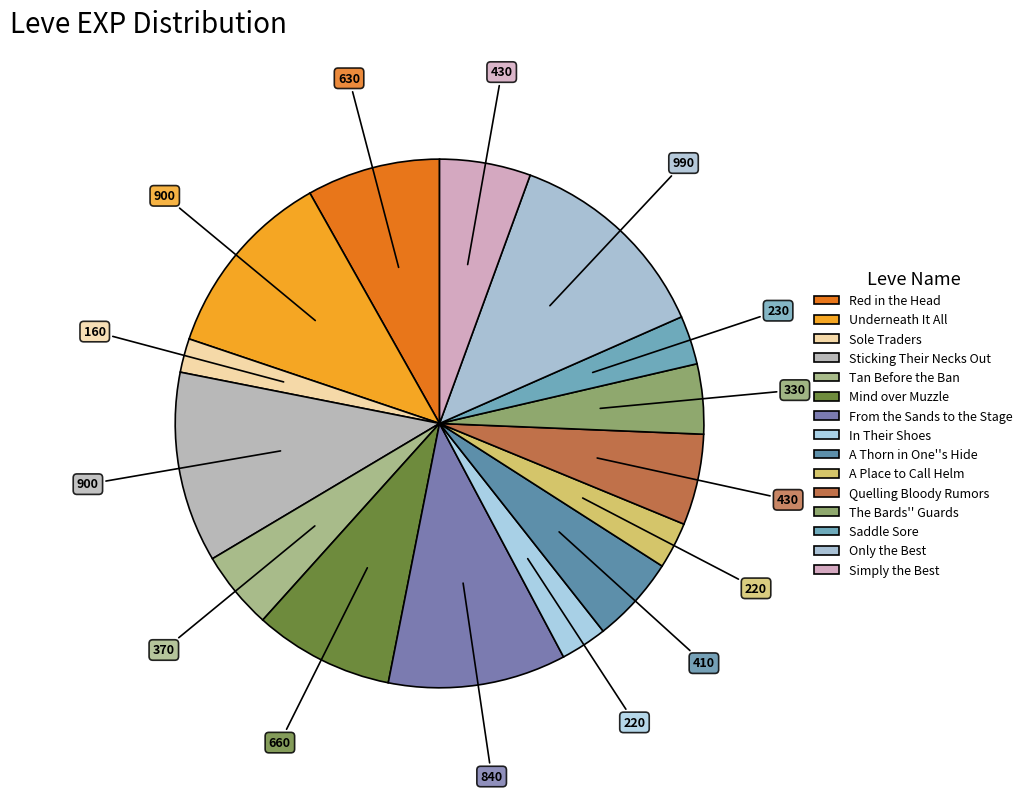

How many segments does this pie chart have?

15